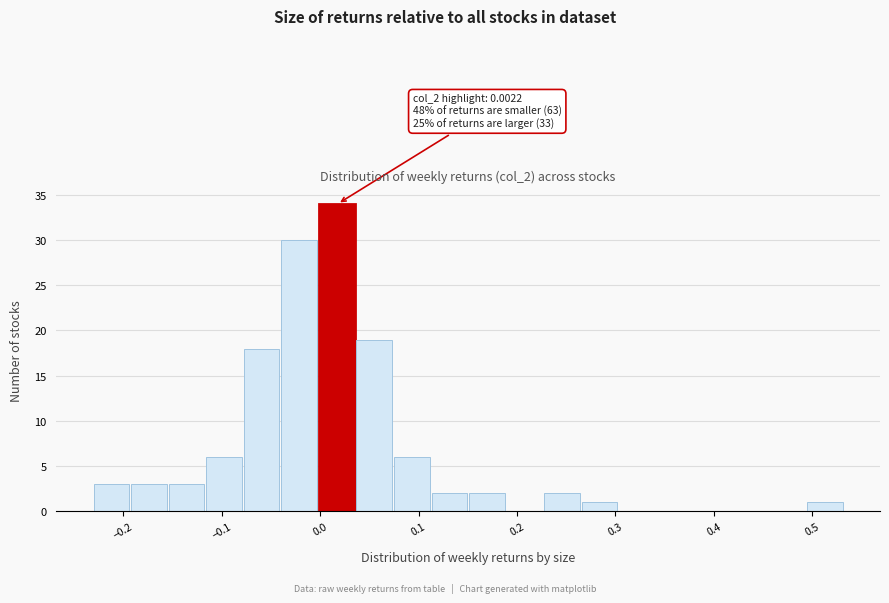

Around what value on the x-axis is the tallest bar? Give the approximate position of its centre, as read against the axis.

0.02